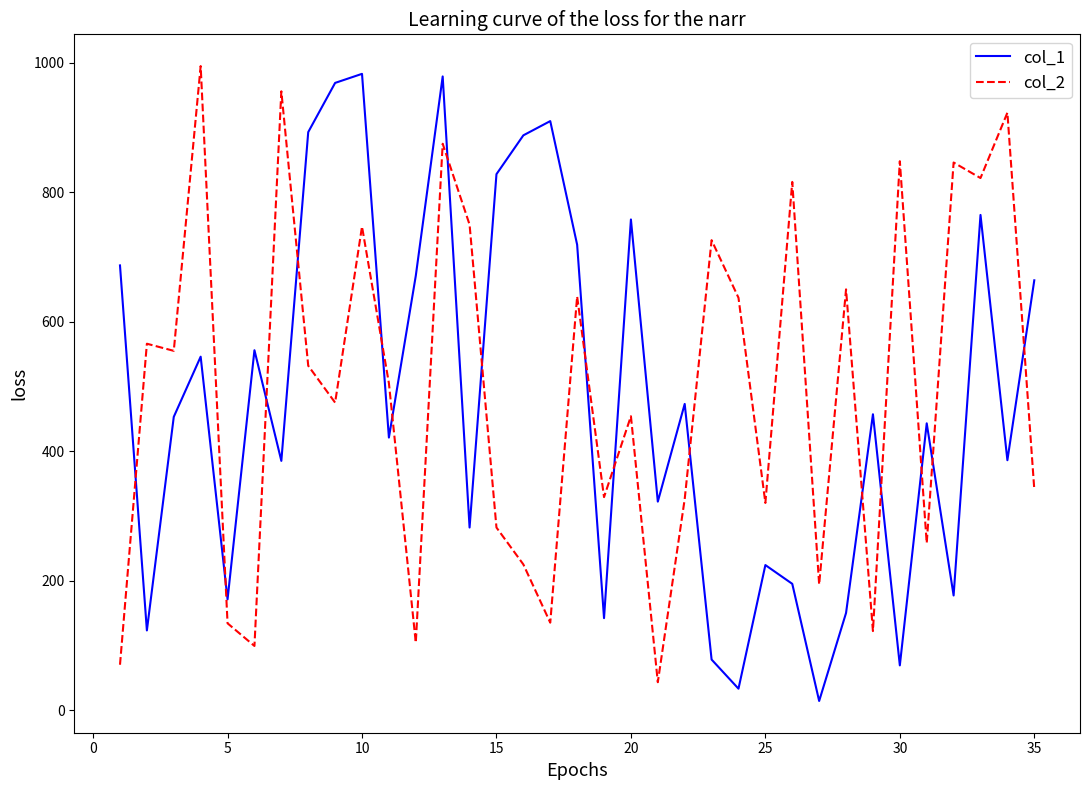

What is the minimum value for col_2?

43